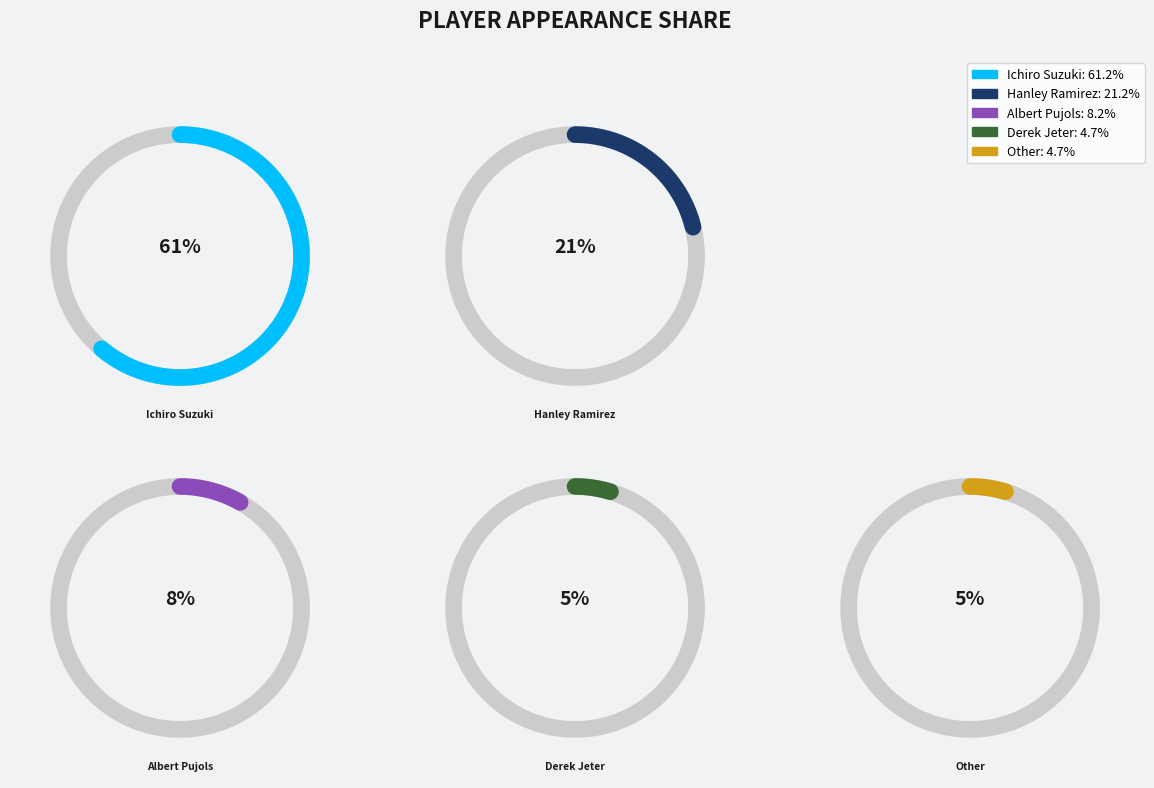

What percentage is the Ichiro Suzuki slice, to the nearest percent?

61%